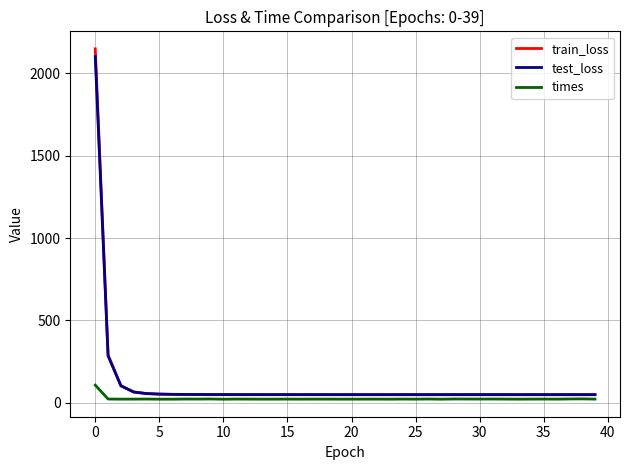

What is the highest value of the train_loss series?

2147.5